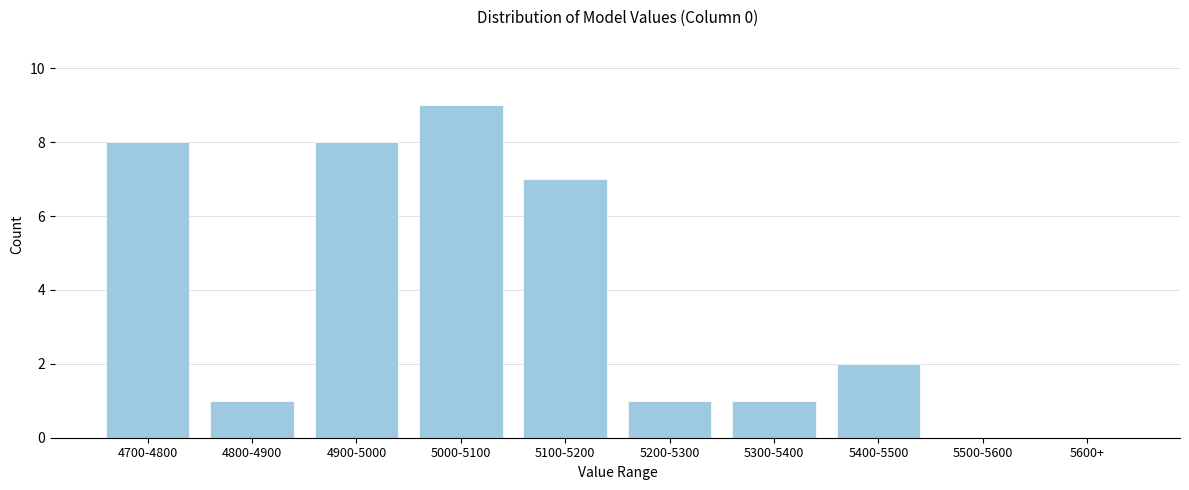

Reading right to left, what are all the values shown in this chart?

5600+=0	5500-5600=0	5400-5500=2	5300-5400=1	5200-5300=1	5100-5200=7	5000-5100=9	4900-5000=8	4800-4900=1	4700-4800=8